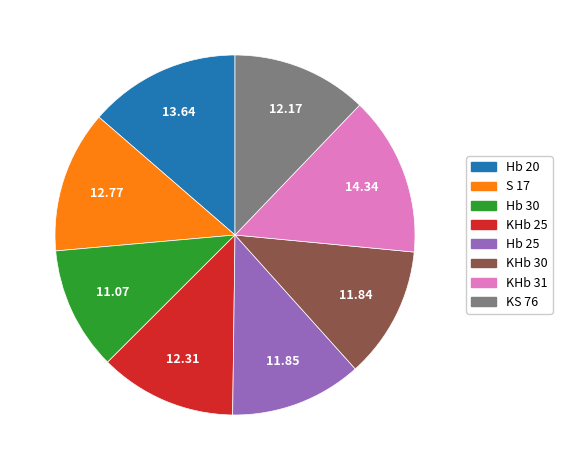

Which has a higher value, Hb 30 or Hb 25?

Hb 25